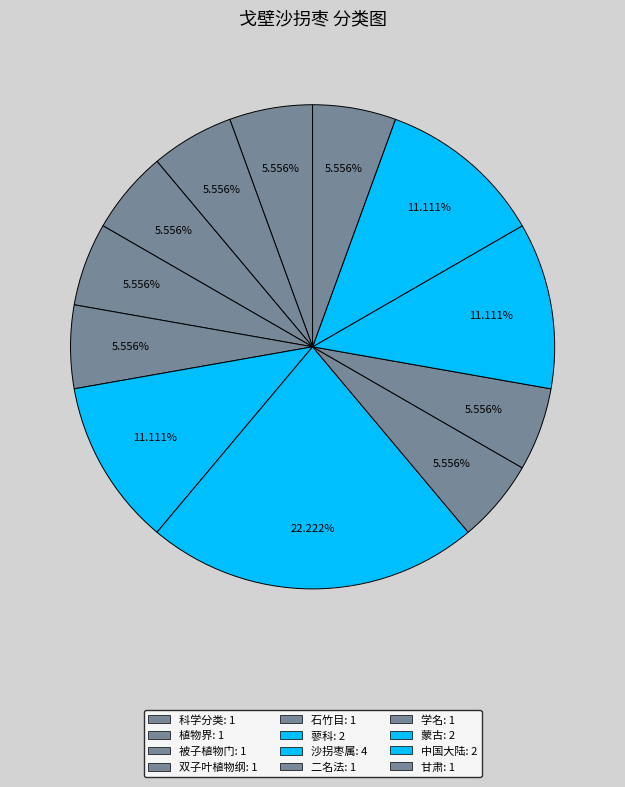

How many slices are in this pie chart?

12